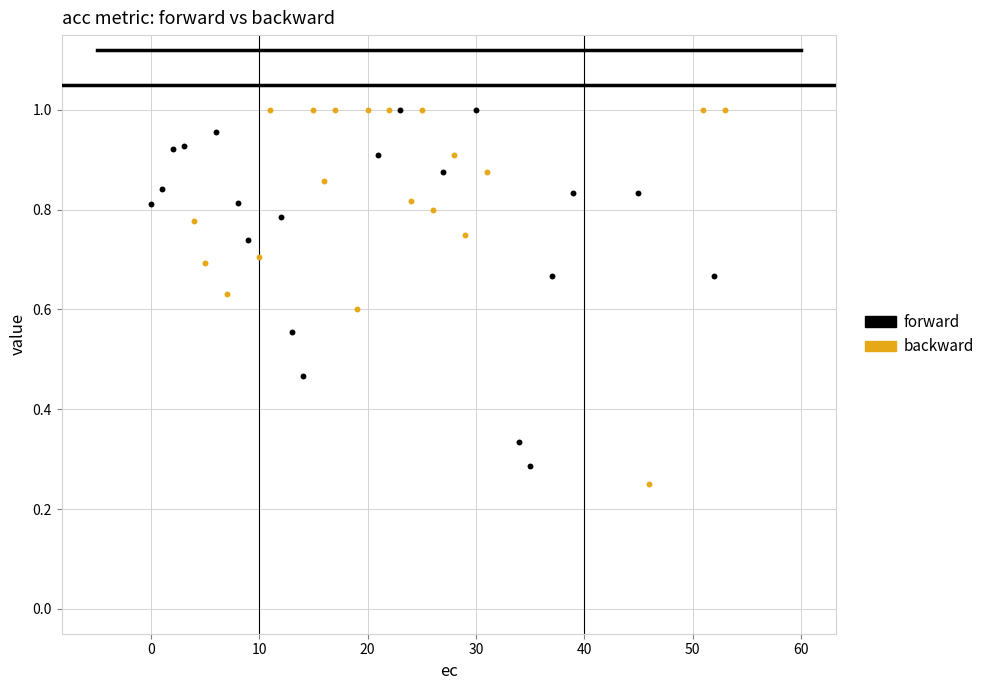

What are all the series names shown in the legend?

forward, backward